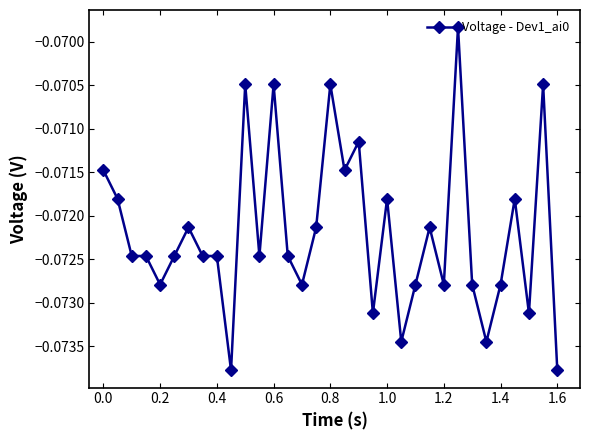

What is the sum of all values?

-2.4